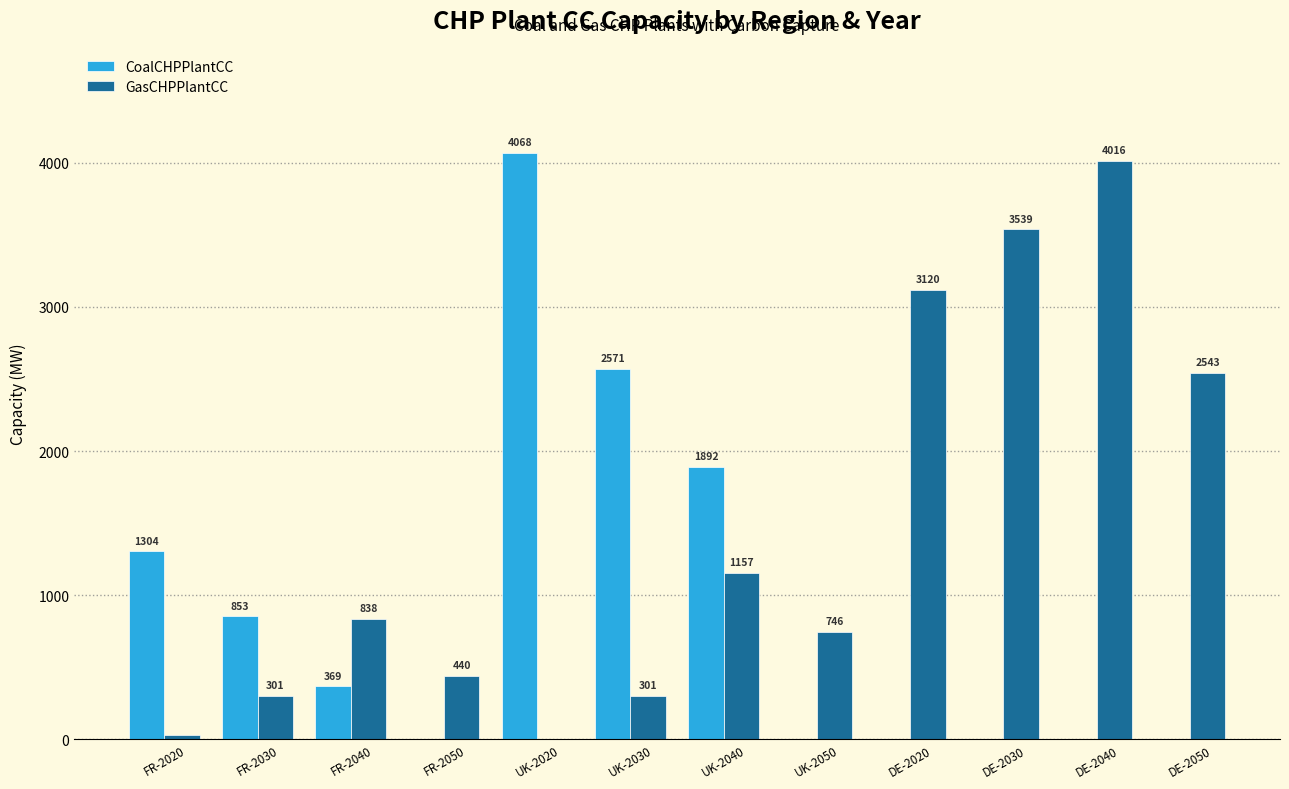

What is the highest value of the GasCHPPlantCC series?

4015.6